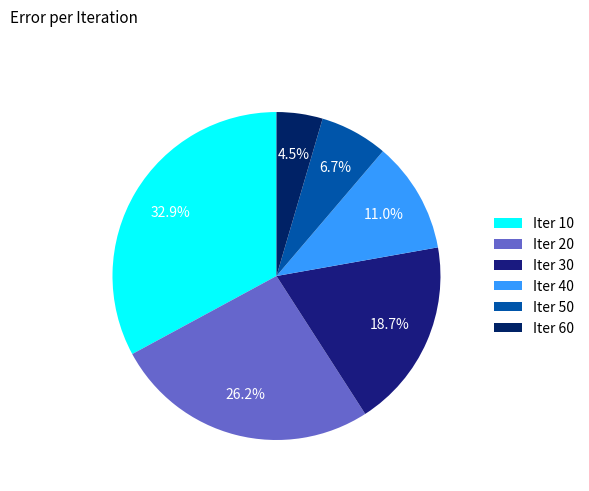

Which slice is the largest?

Iter 10